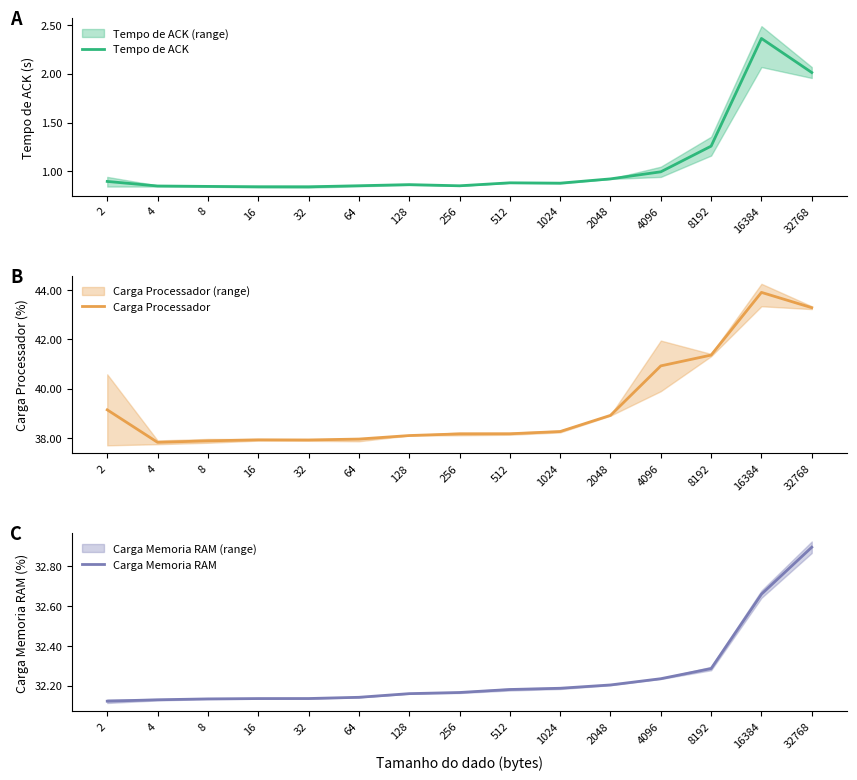

Where is the first local minimum for Carga Processador?

4